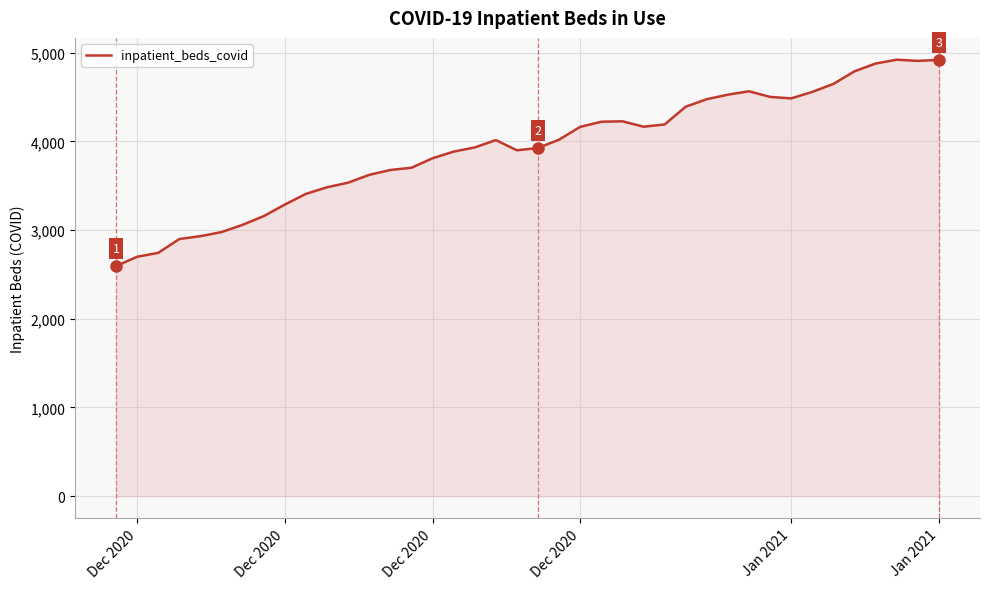

How many values are below 4014?

20